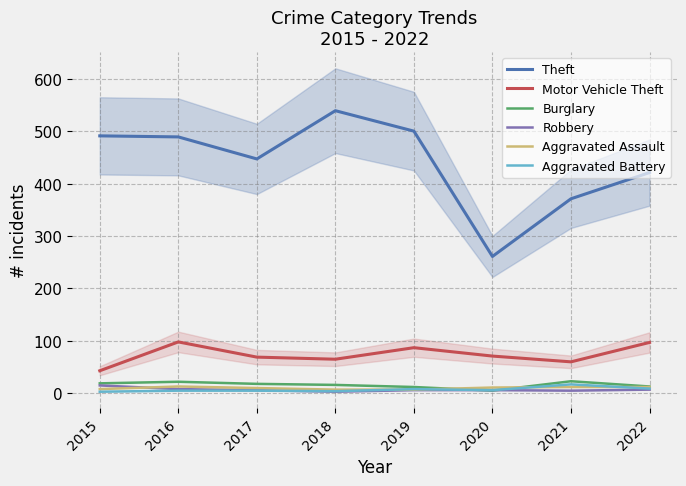

In Theft, how many points are higher than both neighbors (excluding endpoints)?

1